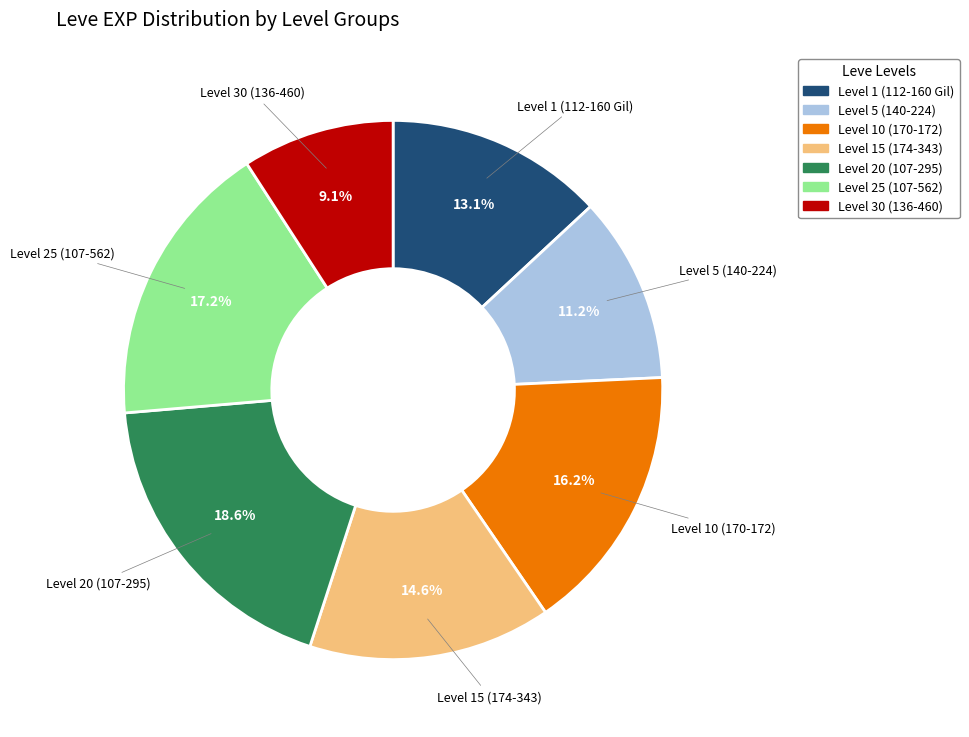

How many segments does this pie chart have?

7